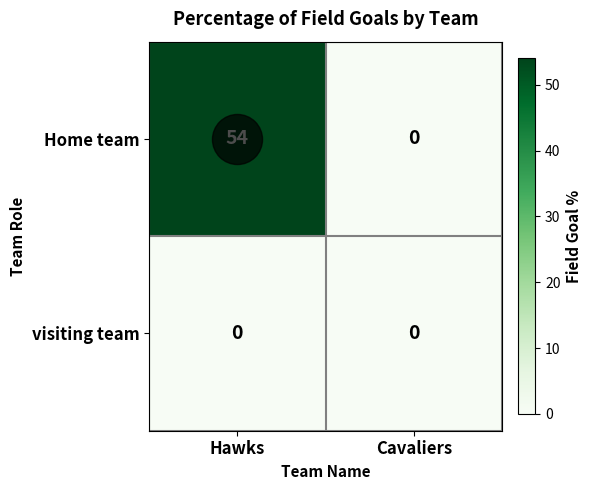

What value does the Home team series have at Hawks?

54